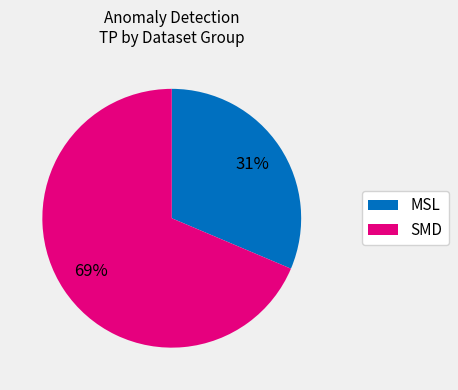

To the nearest percent, what is the average slice percentage?

50%